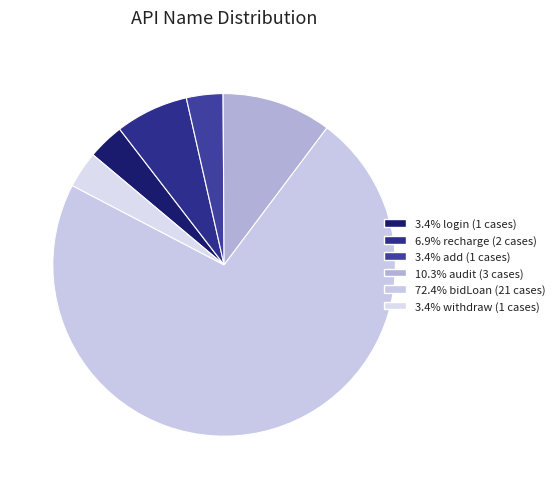

Count the number of slices in the pie.

6